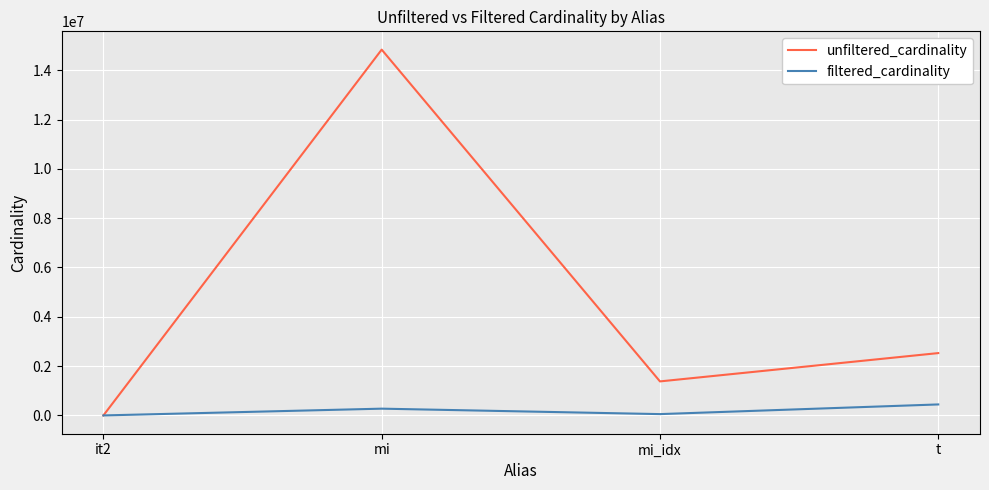

What is the greatest value displayed?

14835720